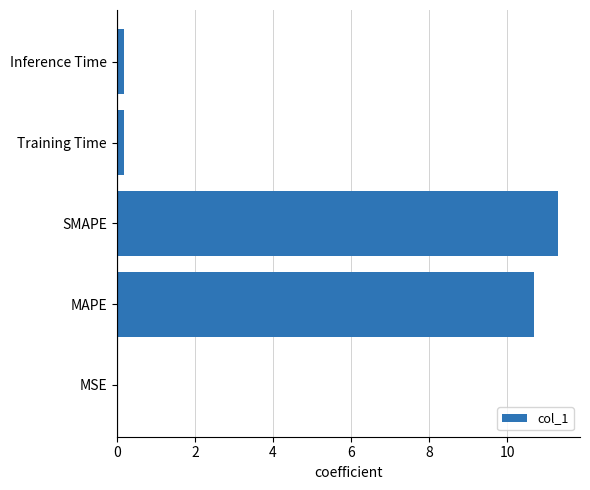

What is the change in value from MAPE to SMAPE?

+0.6